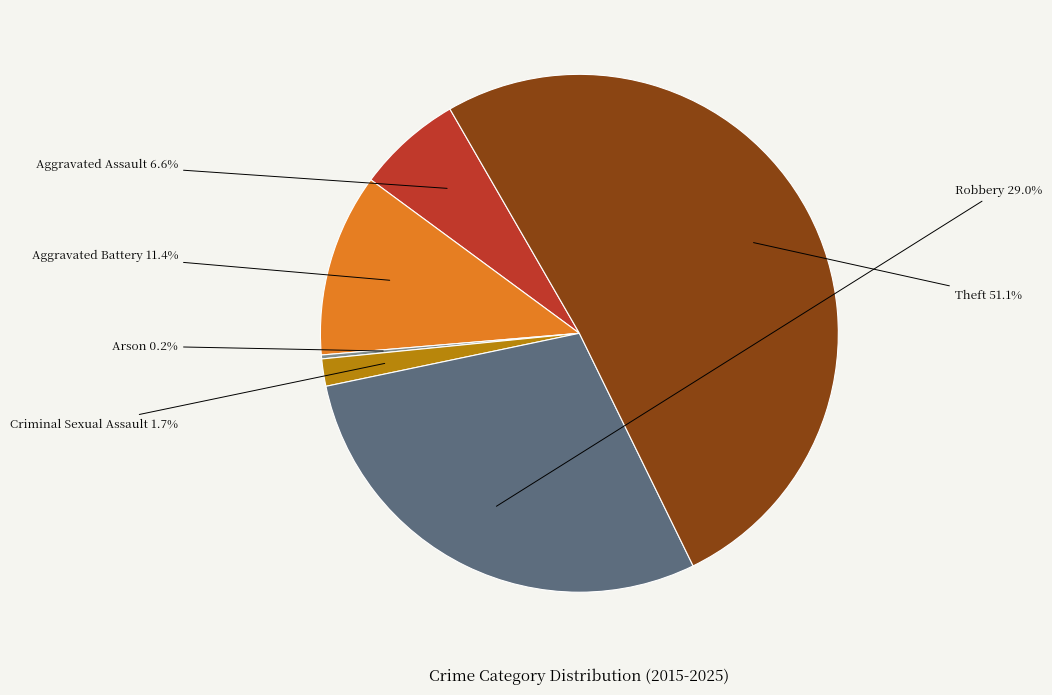

Which category accounts for the majority?

Theft